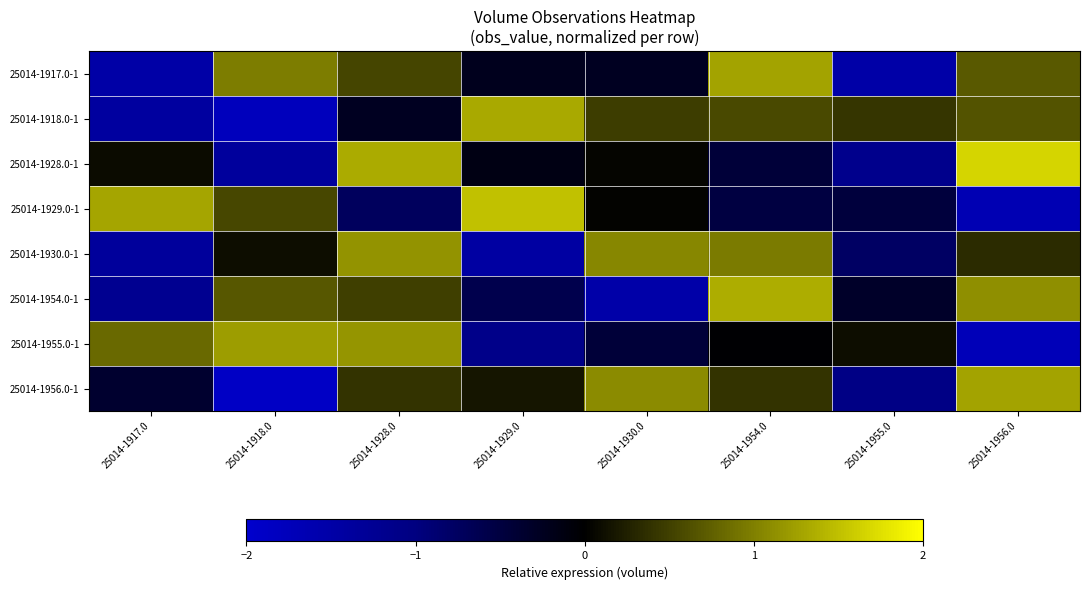

At 25014-1955.0, list the series in order from largest to smallest.

25014-1918.0-1, 25014-1955.0-1, 25014-1954.0-1, 25014-1929.0-1, 25014-1930.0-1, 25014-1956.0-1, 25014-1928.0-1, 25014-1917.0-1